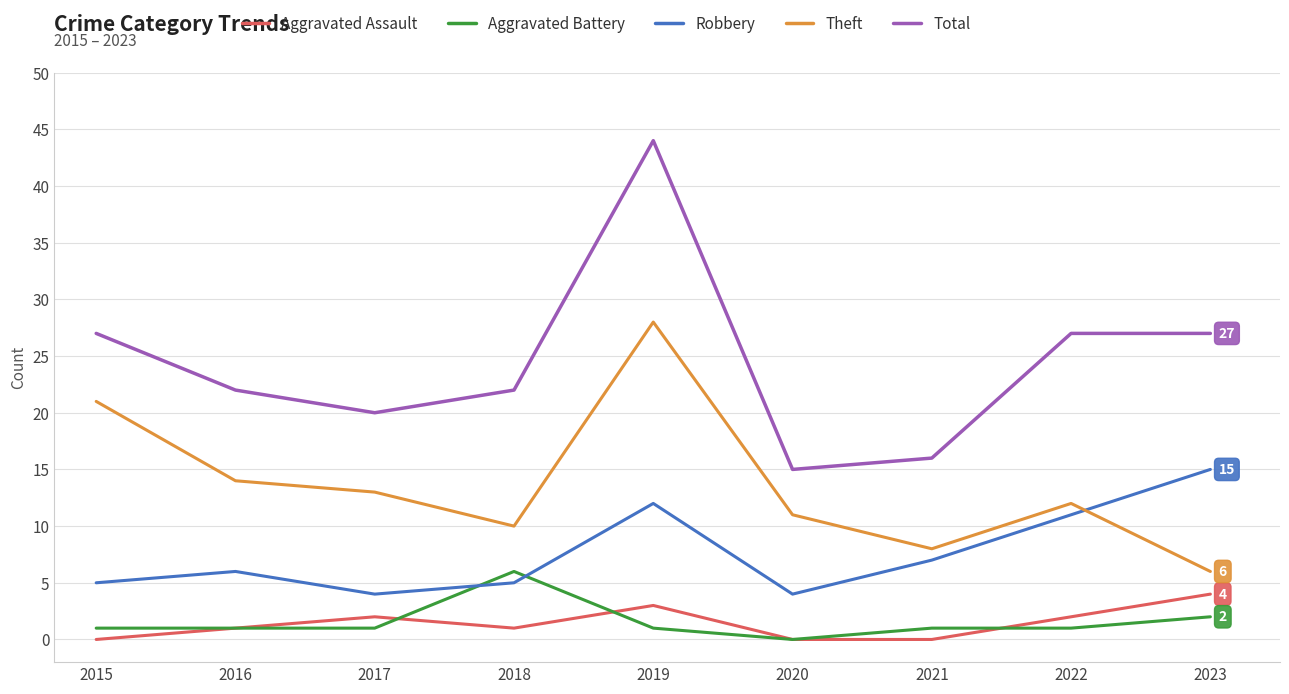

Where is Theft nearest to the value 17?

2016